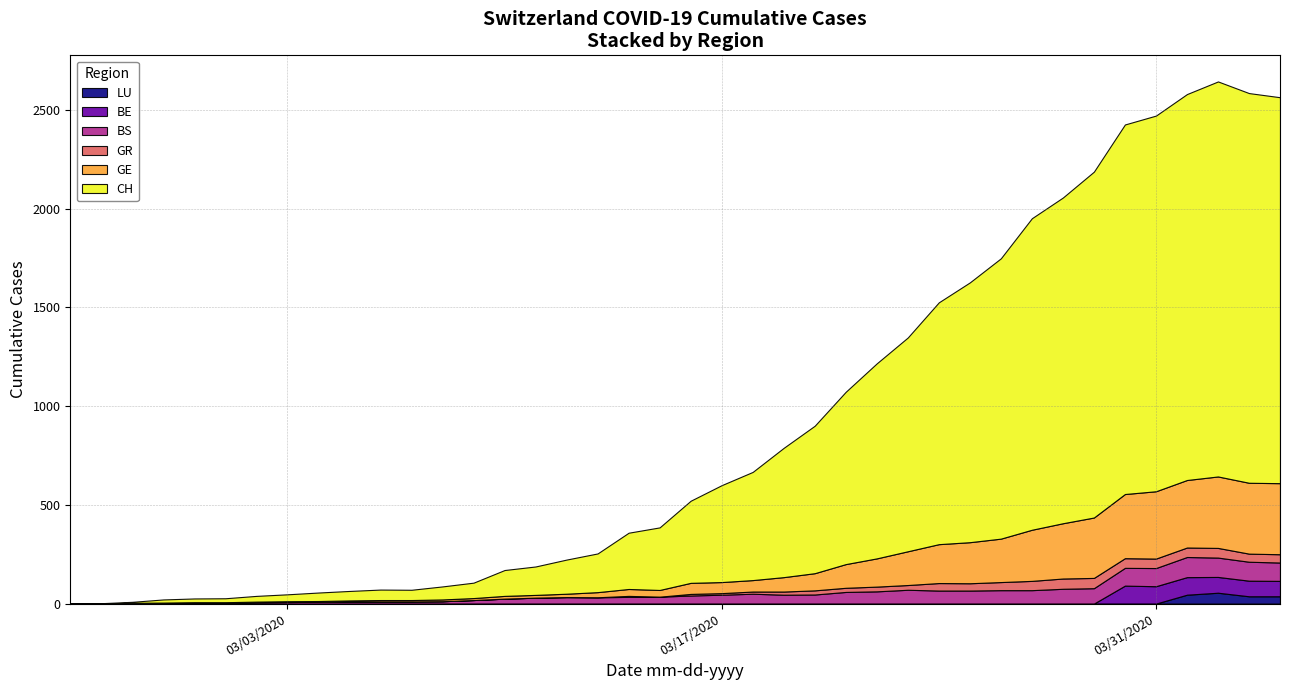

Is the value of LU at 16 greater than the value of BE at 24?

No